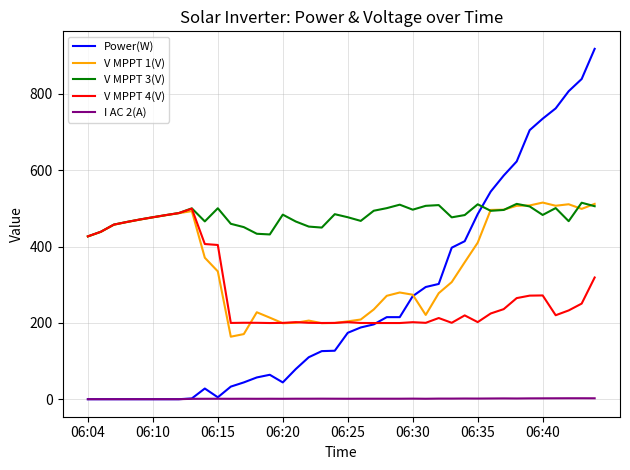

True or false: I AC 2(A) and V MPPT 3(V) intersect in this chart.

False